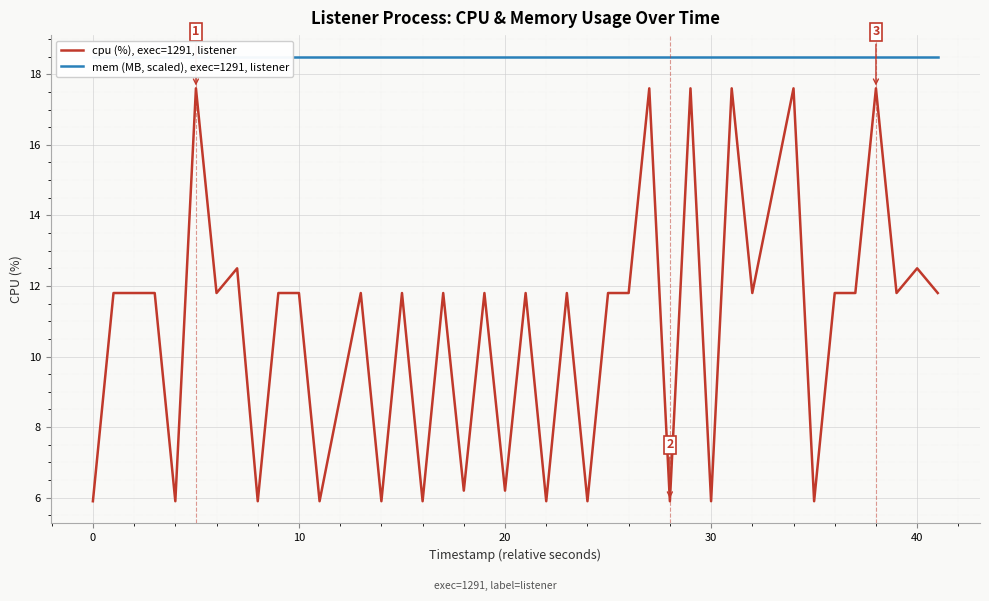

Which series has the widest spread of values?

cpu (%), exec=1291, listener